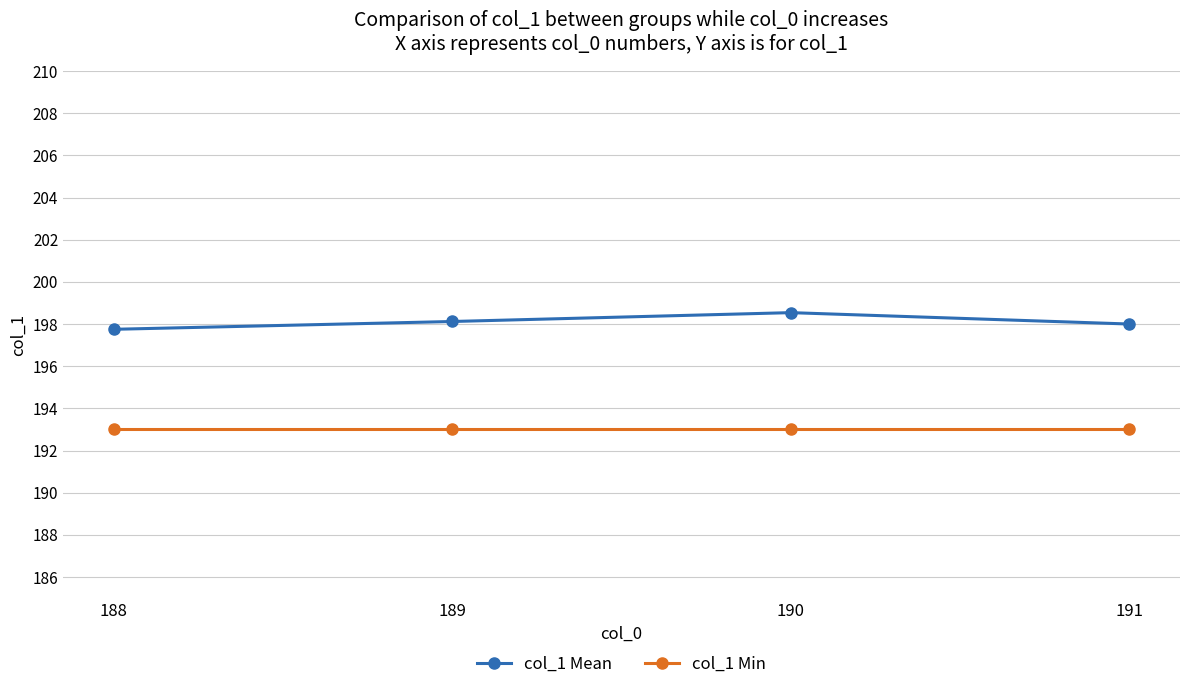

The col_1 Min series shows 70.6 at 190. True or false?

False